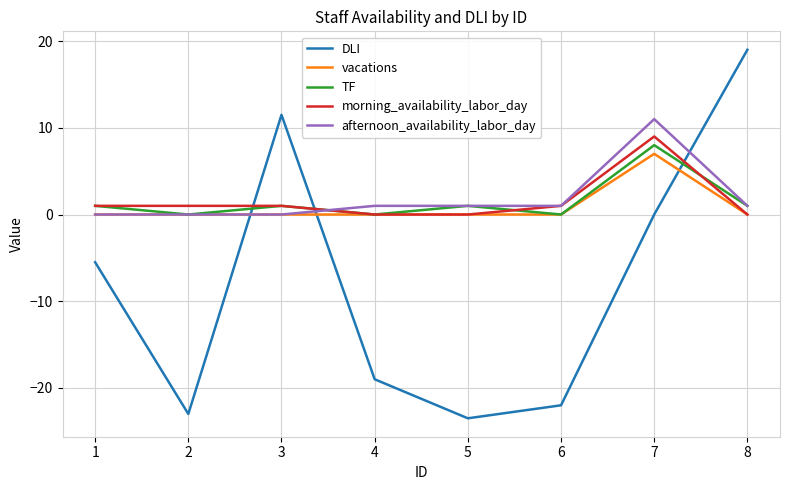

What is the smallest value displayed?

-23.5